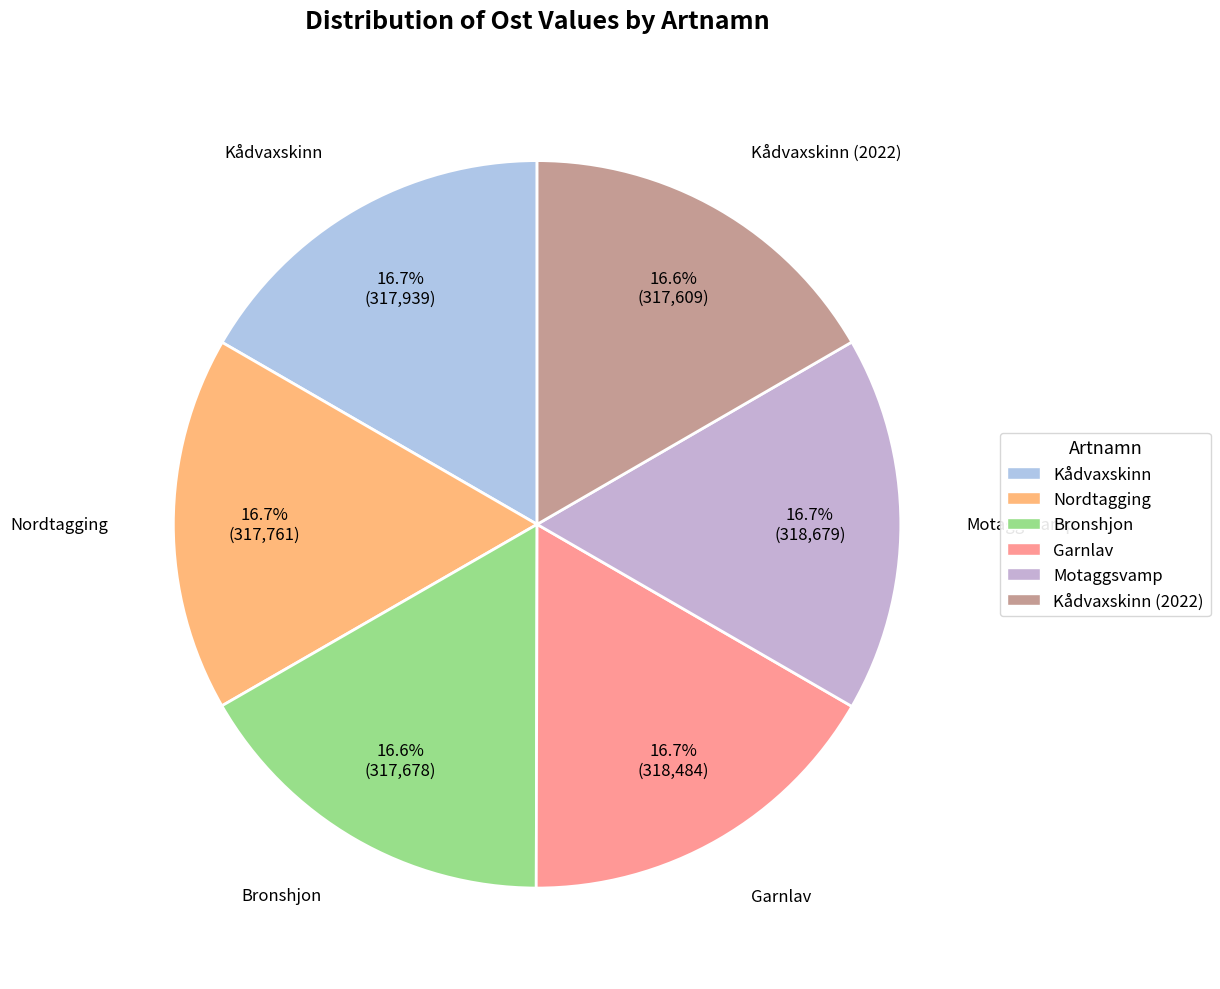

The Kådvaxskinn (2022) slice represents 28% of the pie. True or false?

False